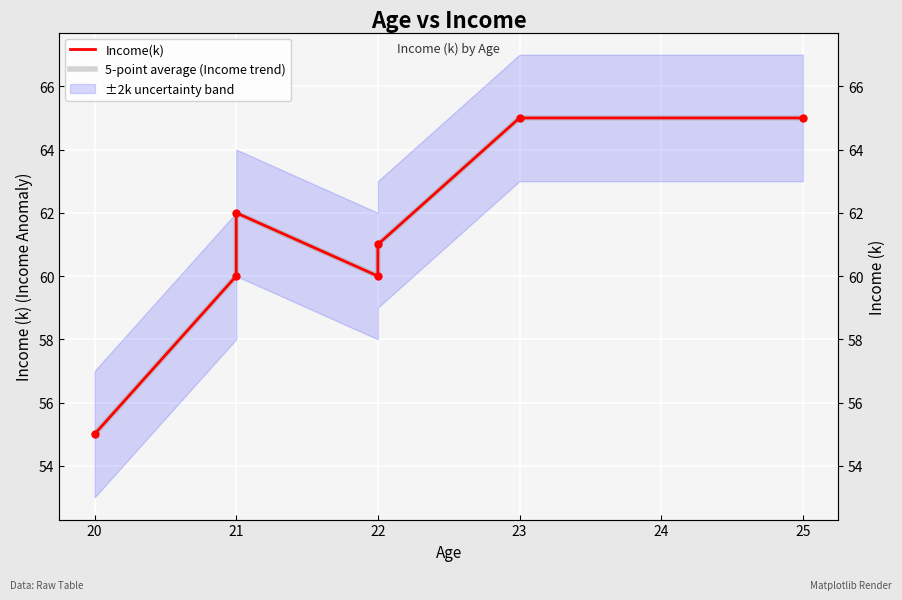

What is the lowest value of the Income(k) series?

55